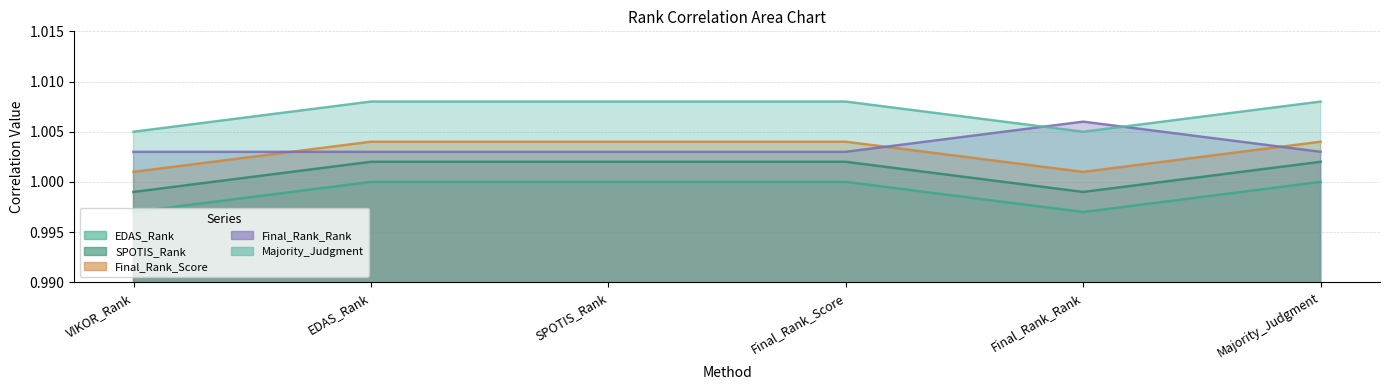

Is the value of SPOTIS_Rank at Final_Rank_Score greater than the value of EDAS_Rank at SPOTIS_Rank?

Yes